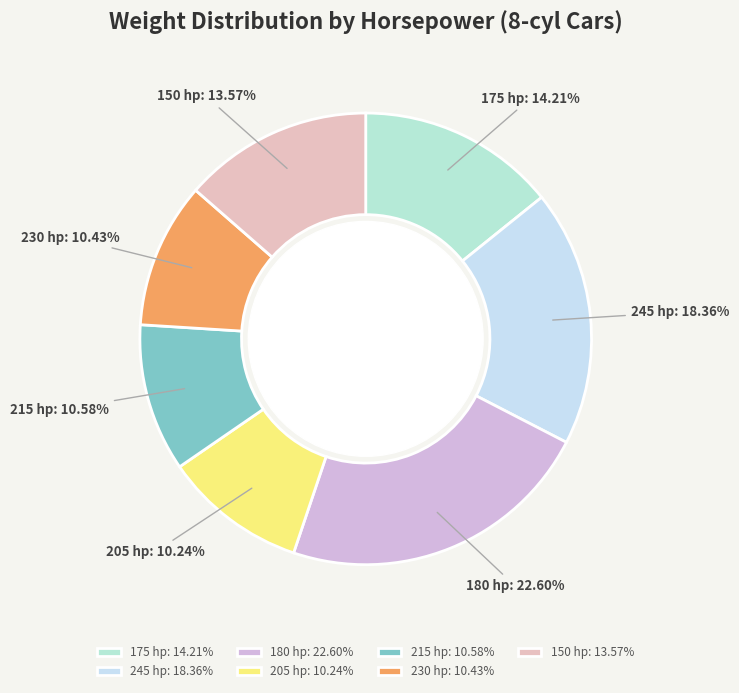

Which has a higher value, 175 hp or 245 hp?

245 hp